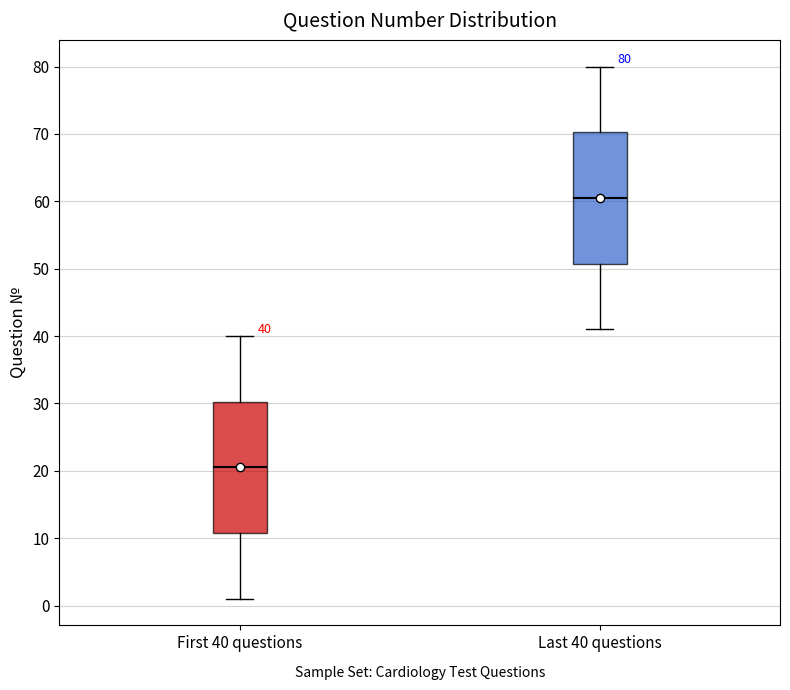

Which box has the lowest median line?

First 40 questions